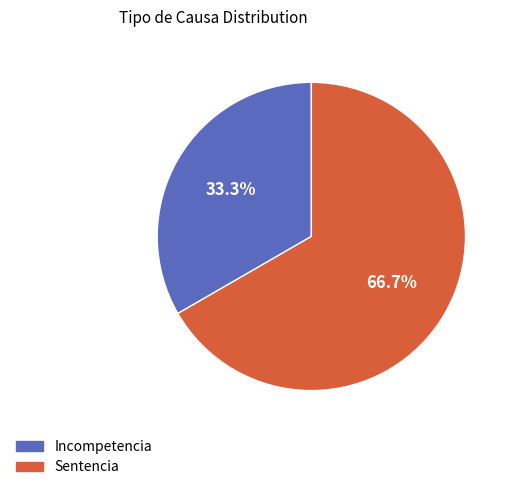

To the nearest percent, what portion does Incompetencia represent?

33%